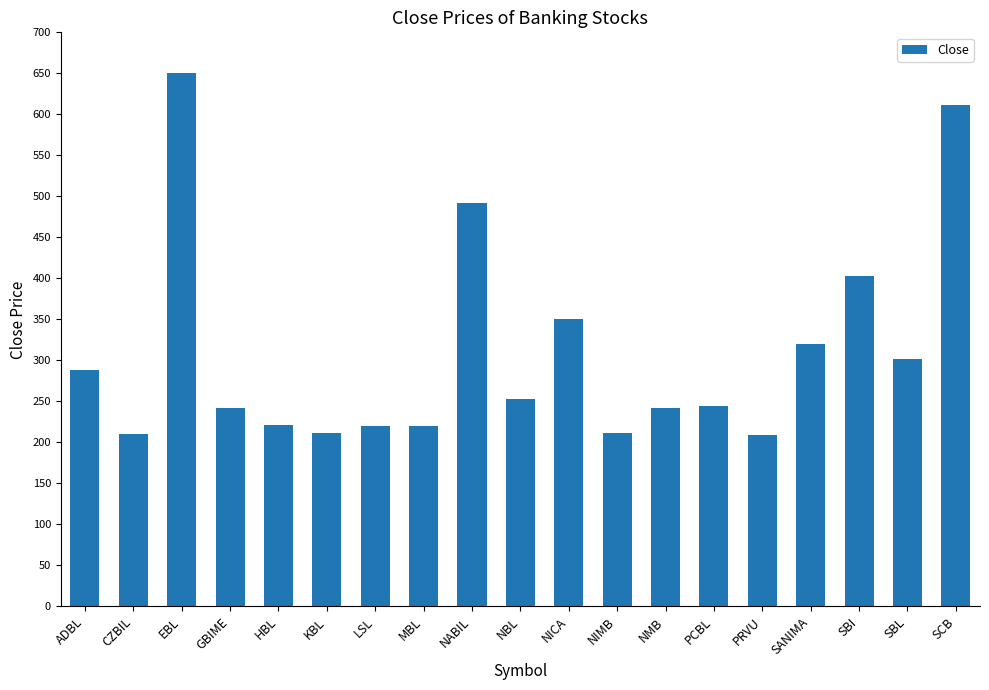

What is the maximum value shown in the chart?

650.7